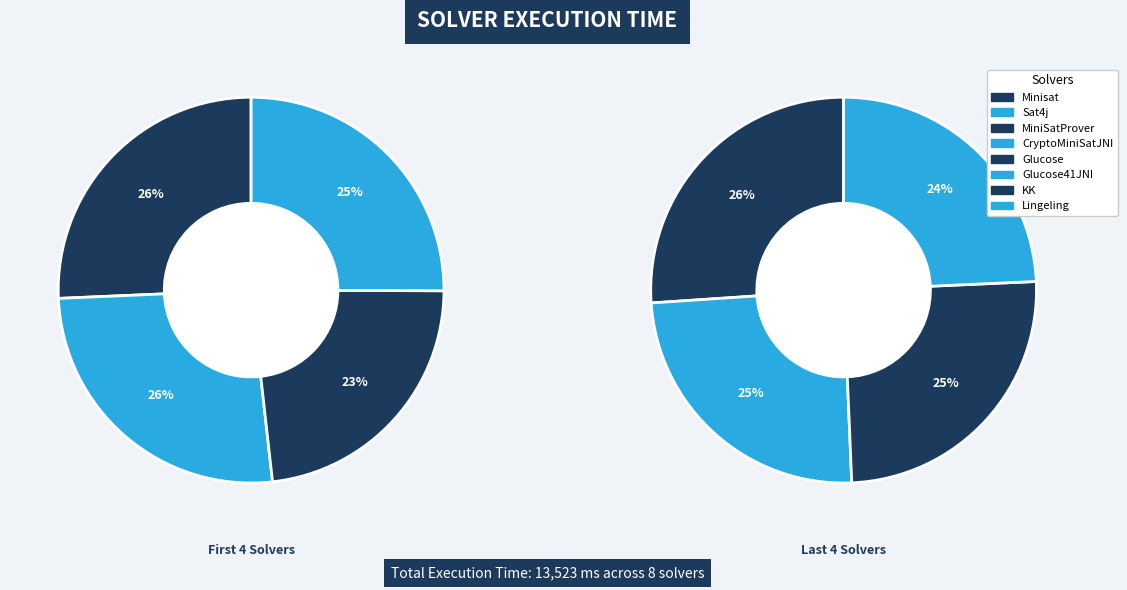

Rank the categories by value from highest to lowest.

Glucose, KK, Glucose41JNI, Lingeling, Sat4j, Minisat, CryptoMiniSatJNI, MiniSatProver